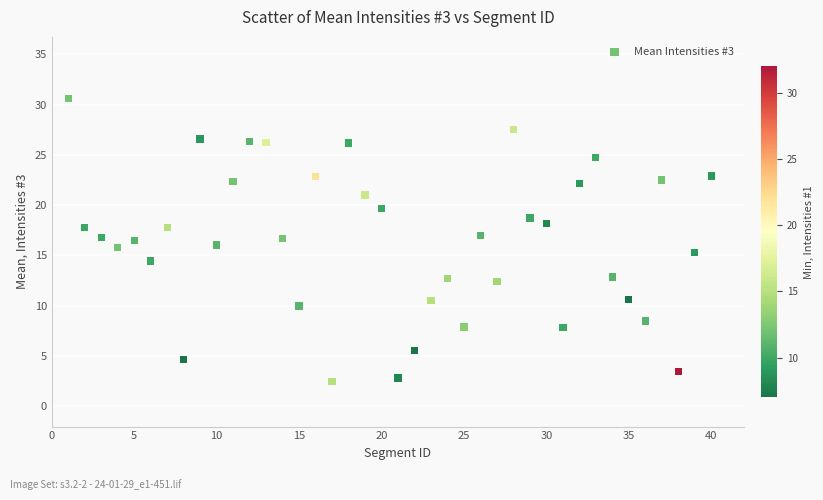

What is the range of X values (max minus min)?

39.0